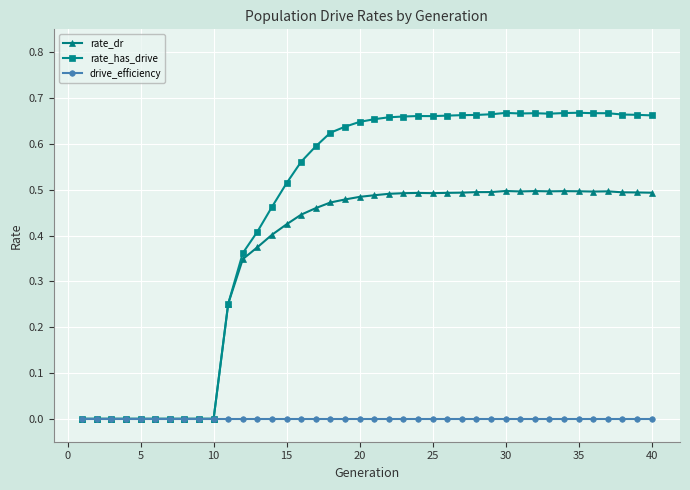

Which series has the largest range (max minus min)?

rate_has_drive